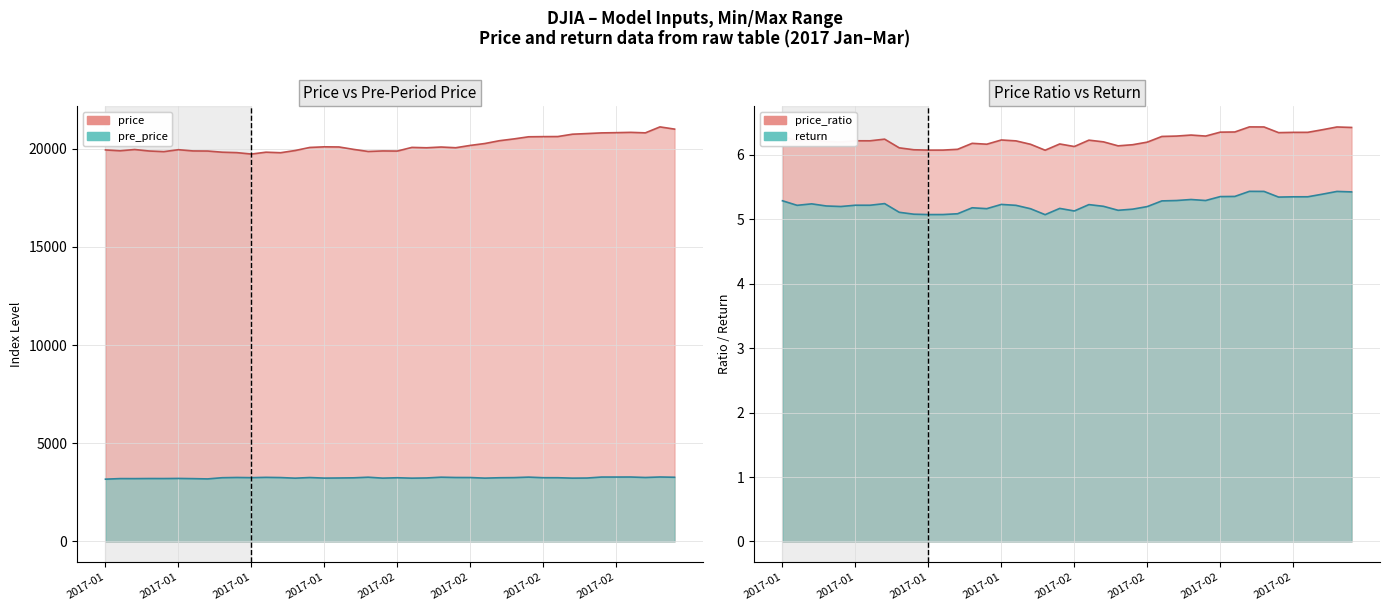

How many interior local valleys does the pre_price series have?

12